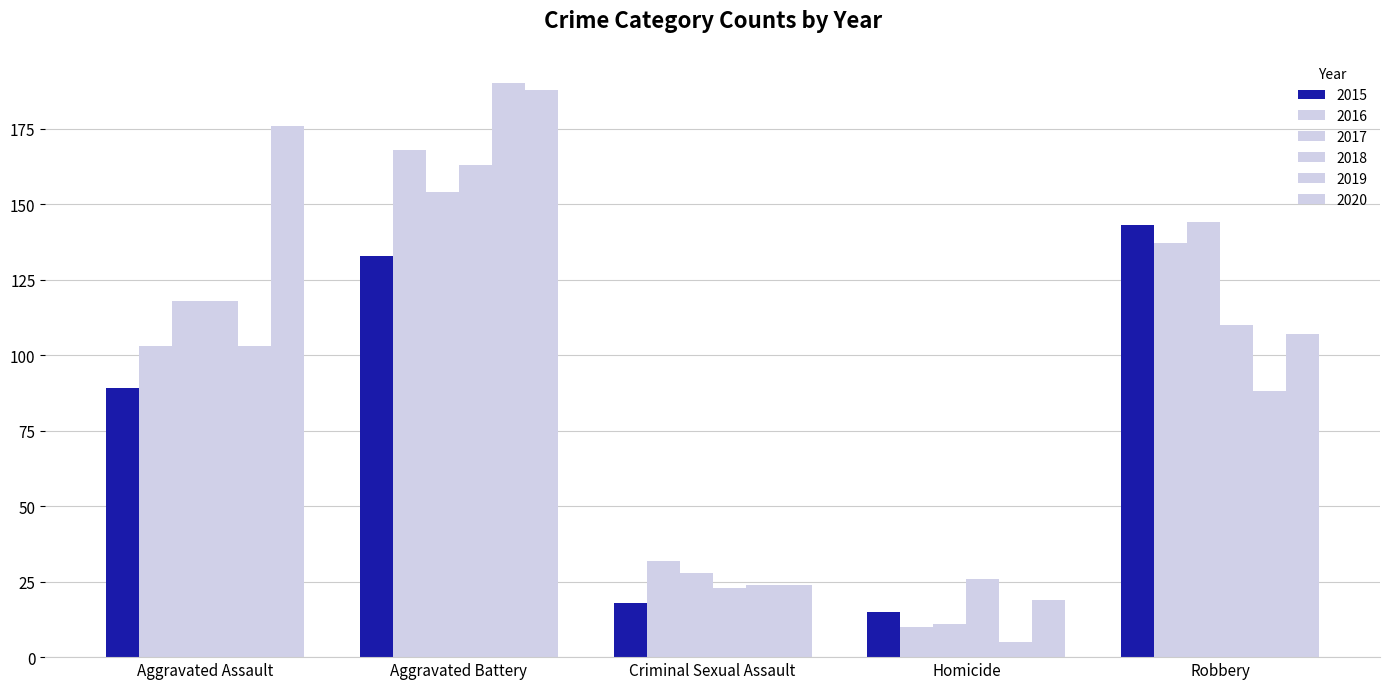

Reading left to right, transcribe all the data shown in this chart.

2015: 89	133	18	15	143
2016: 103	168	32	10	137
2017: 118	154	28	11	144
2018: 118	163	23	26	110
2019: 103	190	24	5	88
2020: 176	188	24	19	107